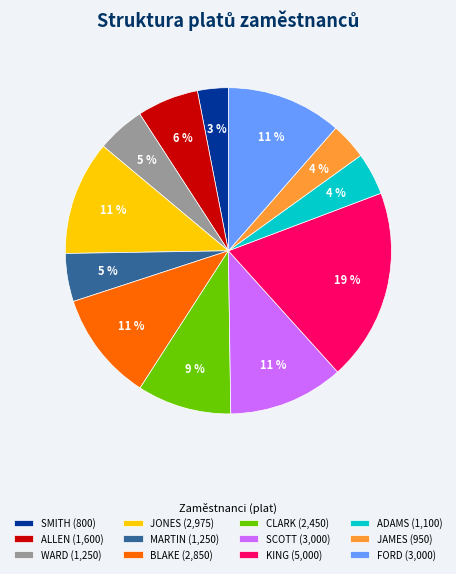

How many segments does this pie chart have?

12